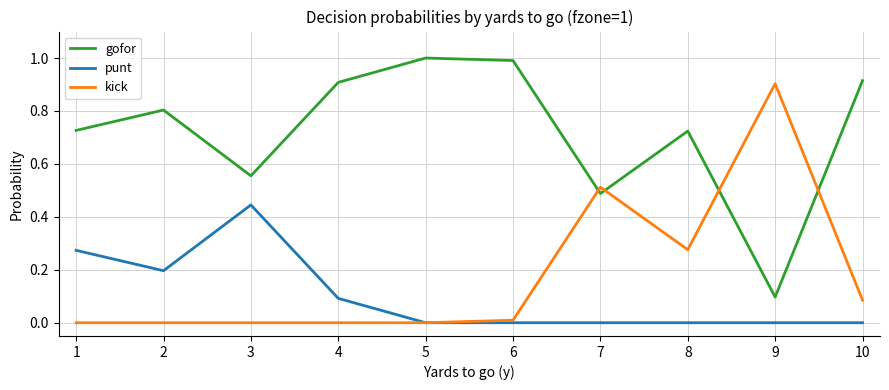

What is the total value across all series at 1?

1.0